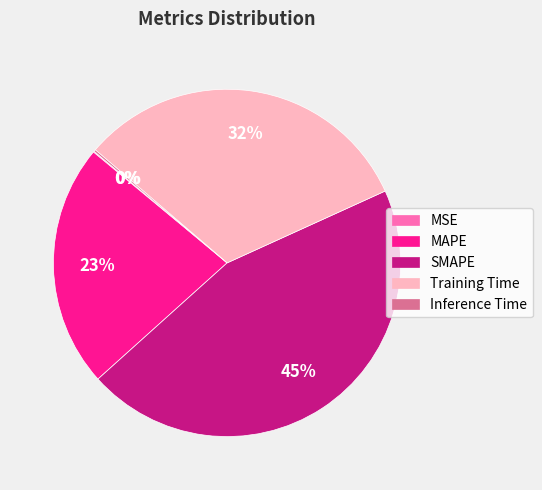

To the nearest percent, what is the difference between the largest and smallest slice percentages?

45%